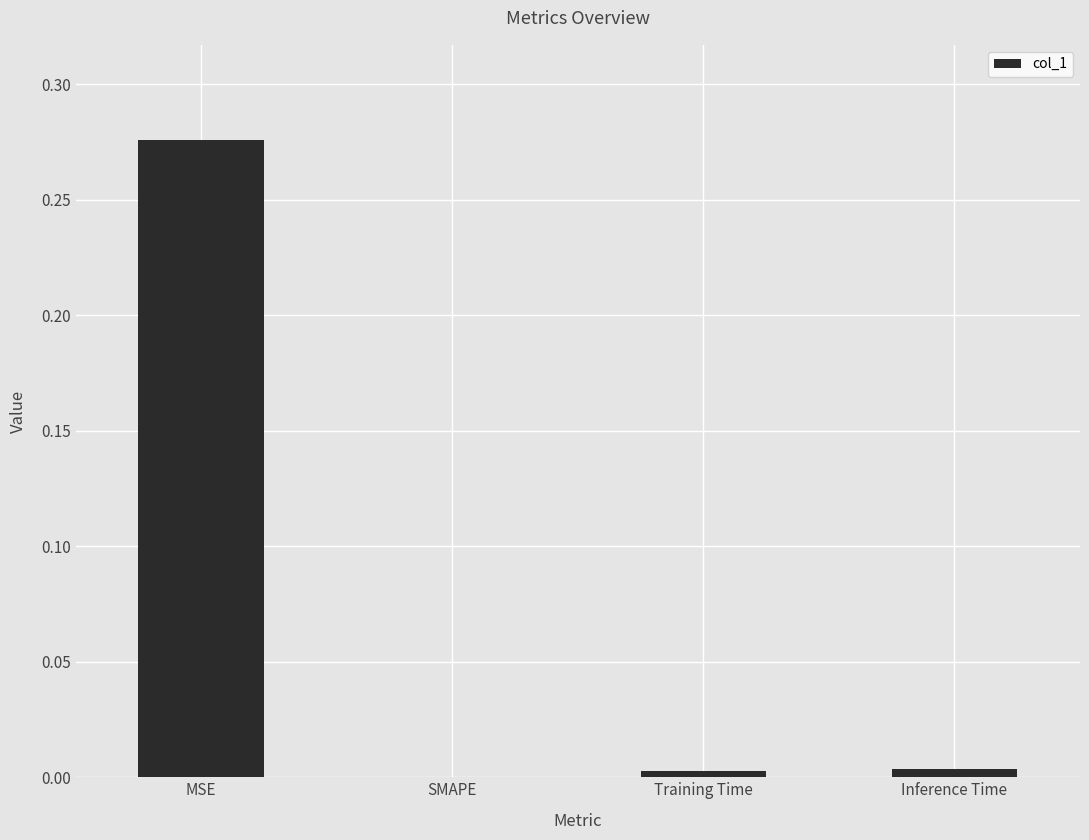

Between SMAPE and MSE, which is larger?

MSE